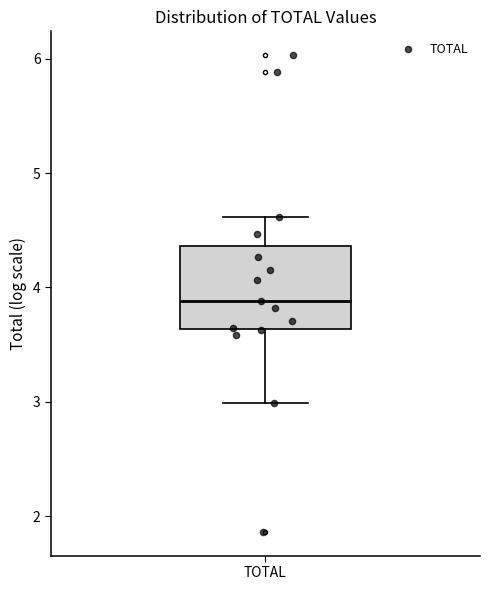

Read this box plot against the y-axis: the position of the median line, the range covered by the box, and the ends of both whiskers. The values are not printed on the chart, so give them approximately, as read against the axis.

median 3.9, box 3.6 to 4.4, whiskers 3.0 to 4.6